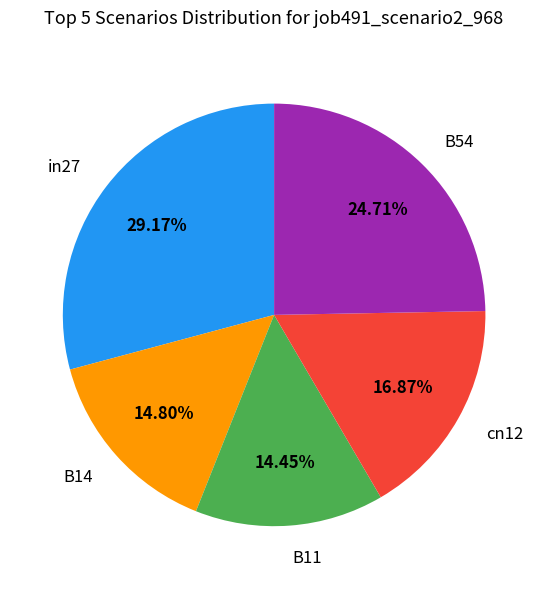

Combined, what portion of the pie is in27 and B54?

53.9%